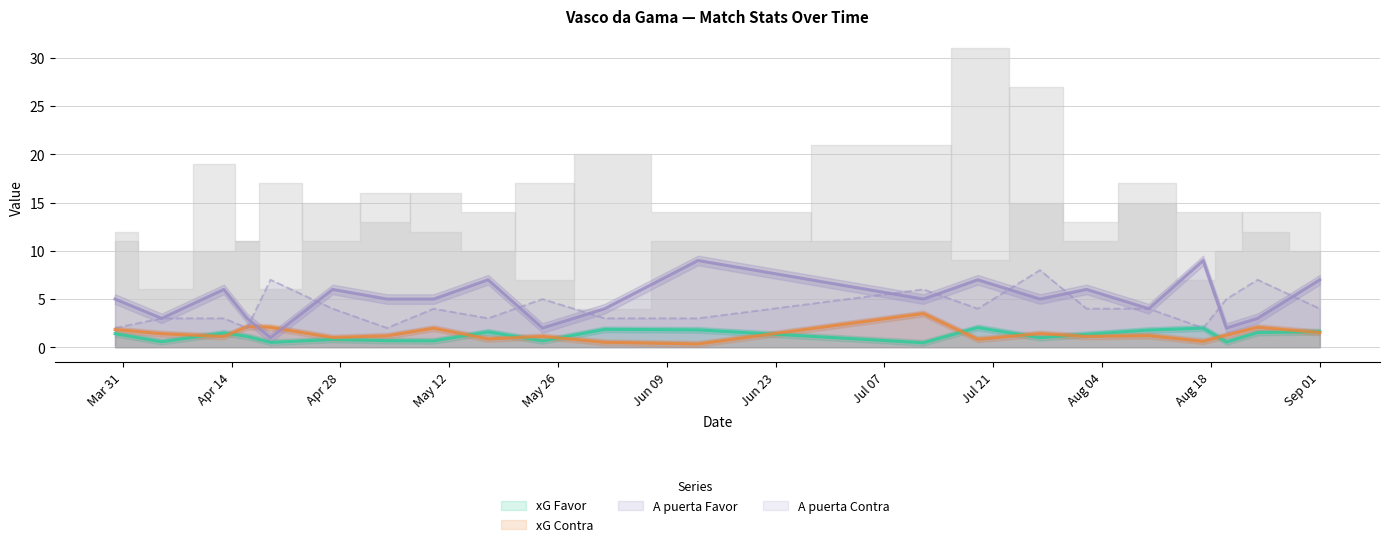

List the series in order of their peak value, highest first.

A puerta Favor, A puerta Contra, xG Contra, xG Favor